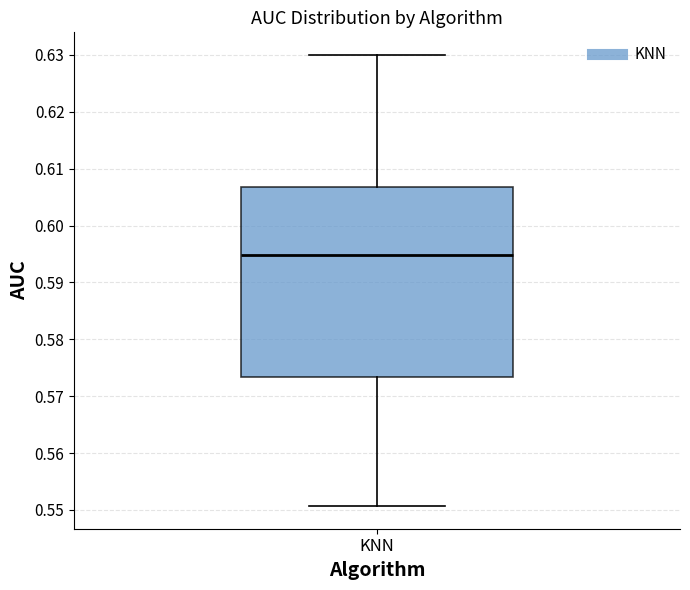

Where does the lower whisker of the box for KNN end on the y-axis? The values are not printed on the chart, so give them approximately, as read against the axis.

0.551